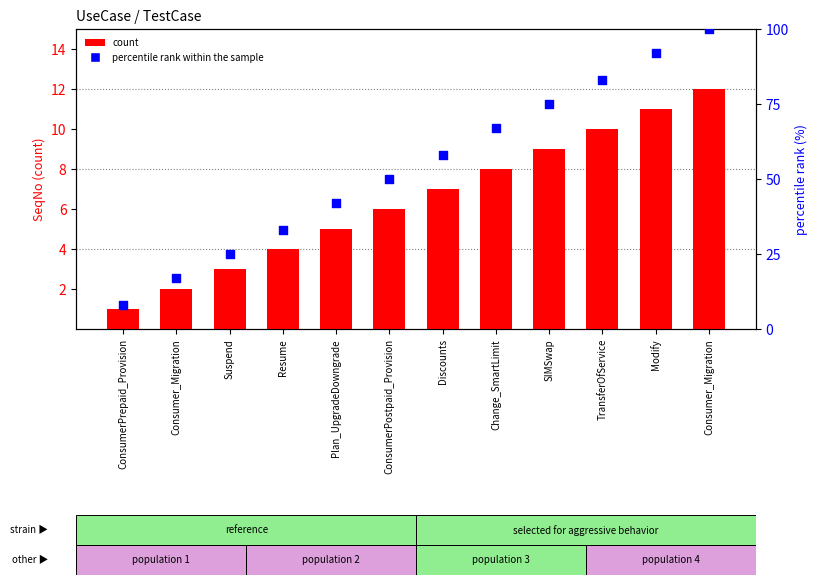

Which series reaches the maximum Y coordinate?

percentile rank within the sample